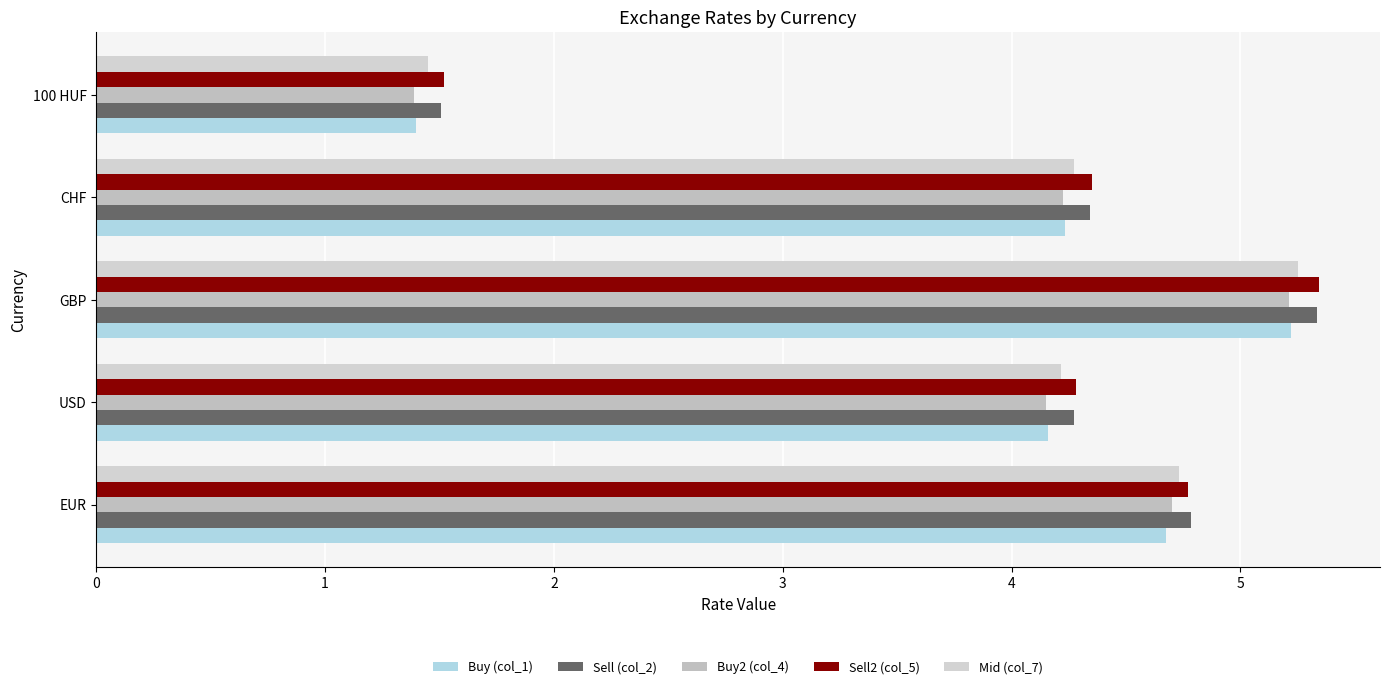

How many data points in Mid (col_7) are above 4?

4